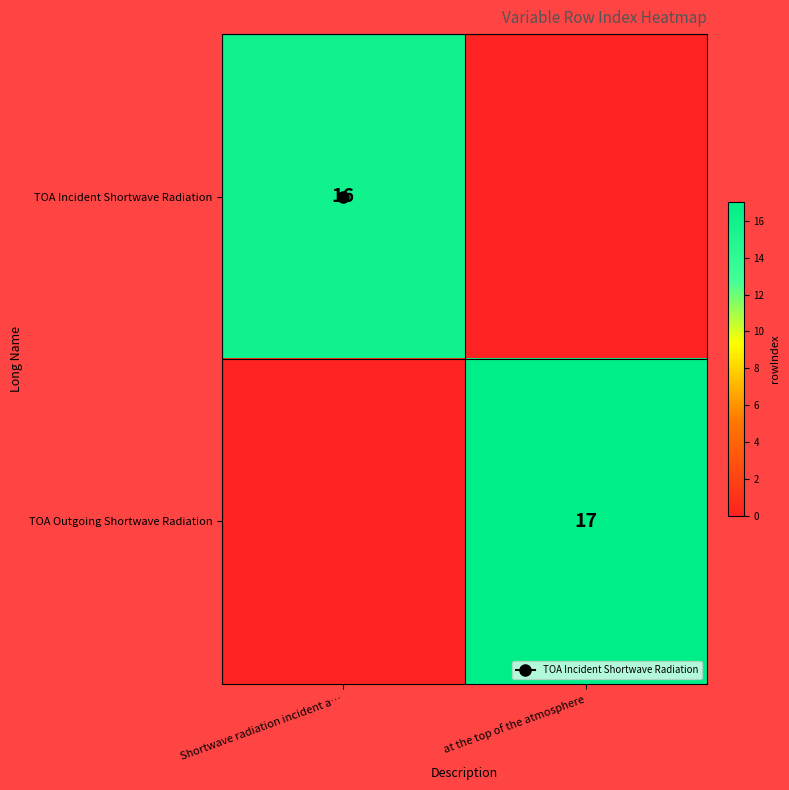

How many values in TOA Incident Shortwave Radiation are above zero?

1